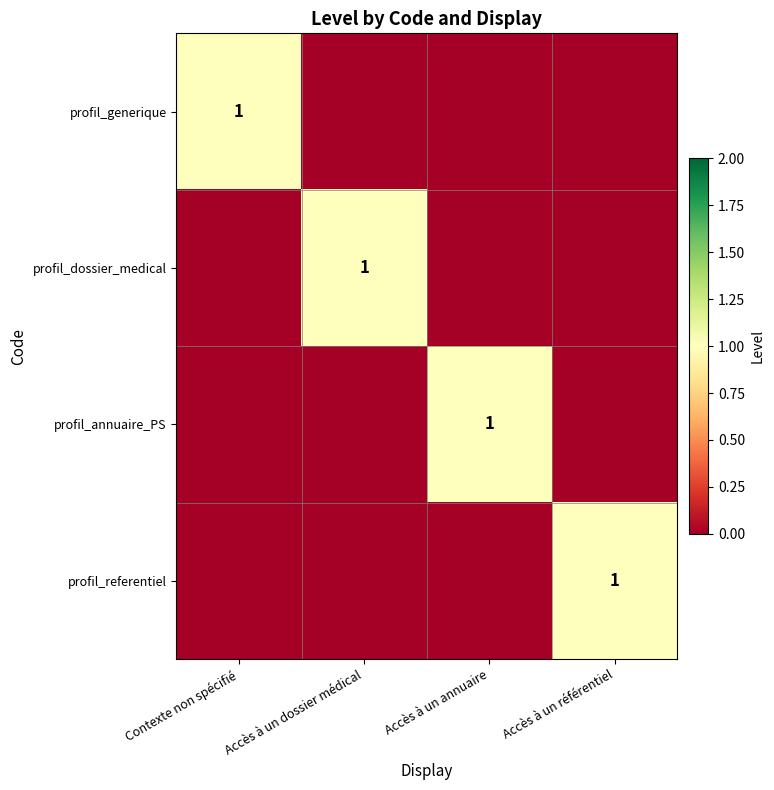

How many values in profil_dossier_medical are above zero?

1